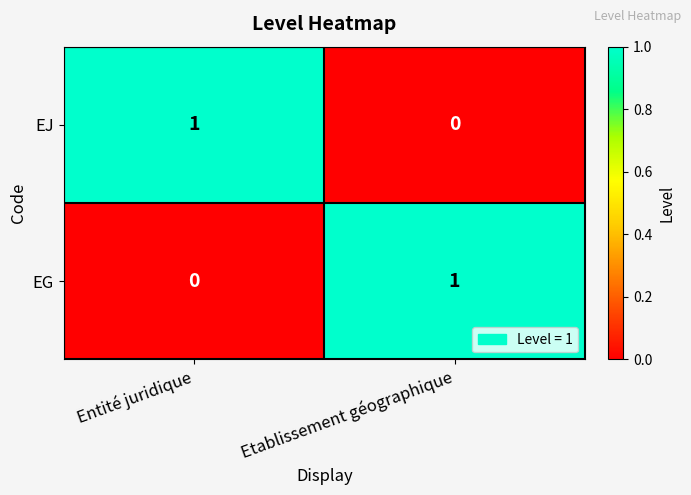

The value of EJ at Etablissement géographique is 0. True or false?

True